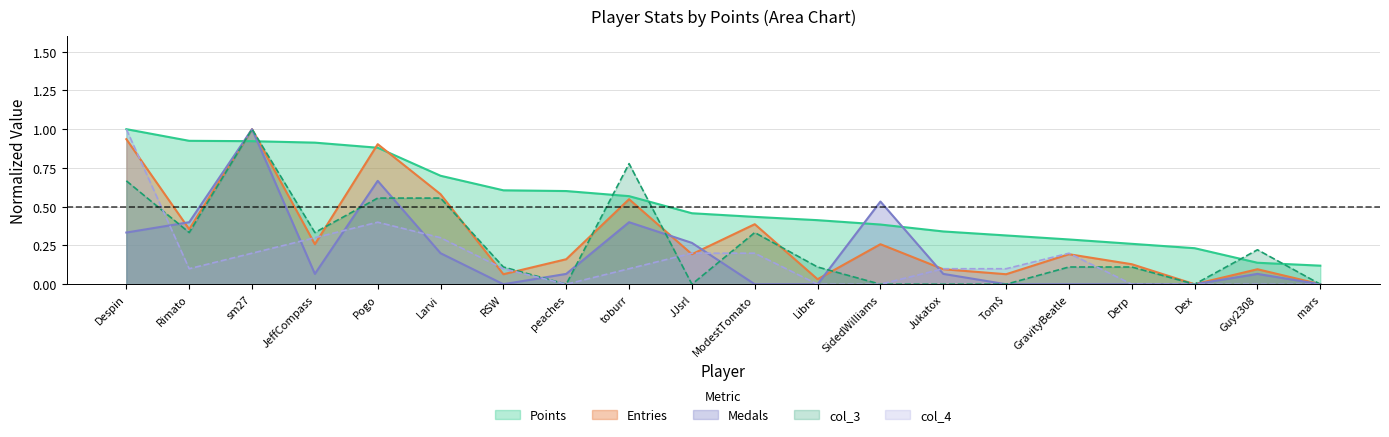

Which category has the lowest value across all series?

RSW